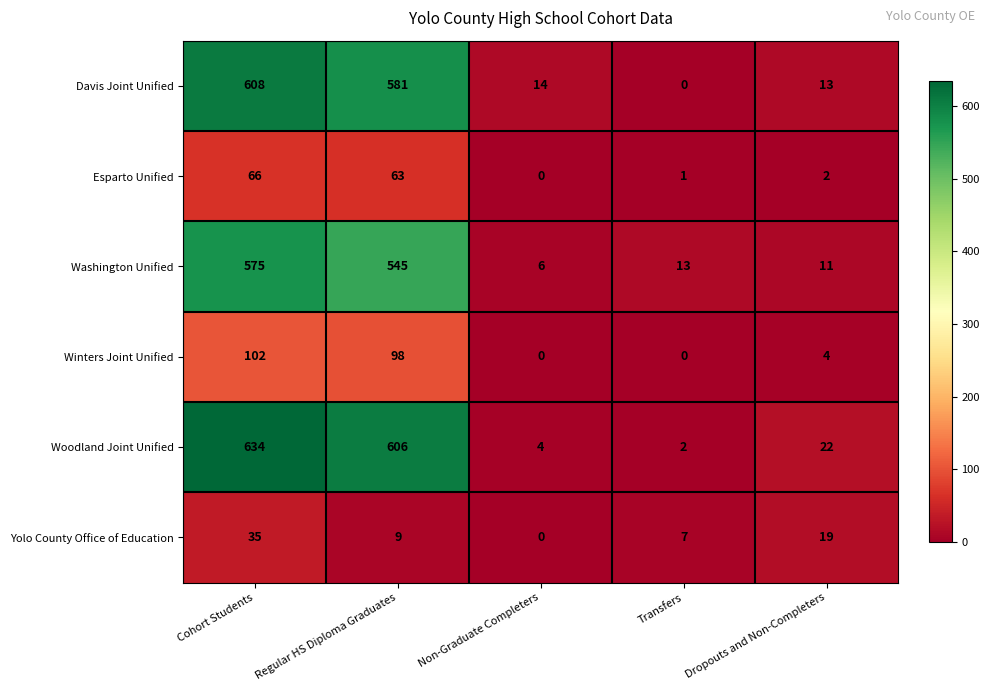

Which series has the largest range (max minus min)?

Woodland Joint Unified